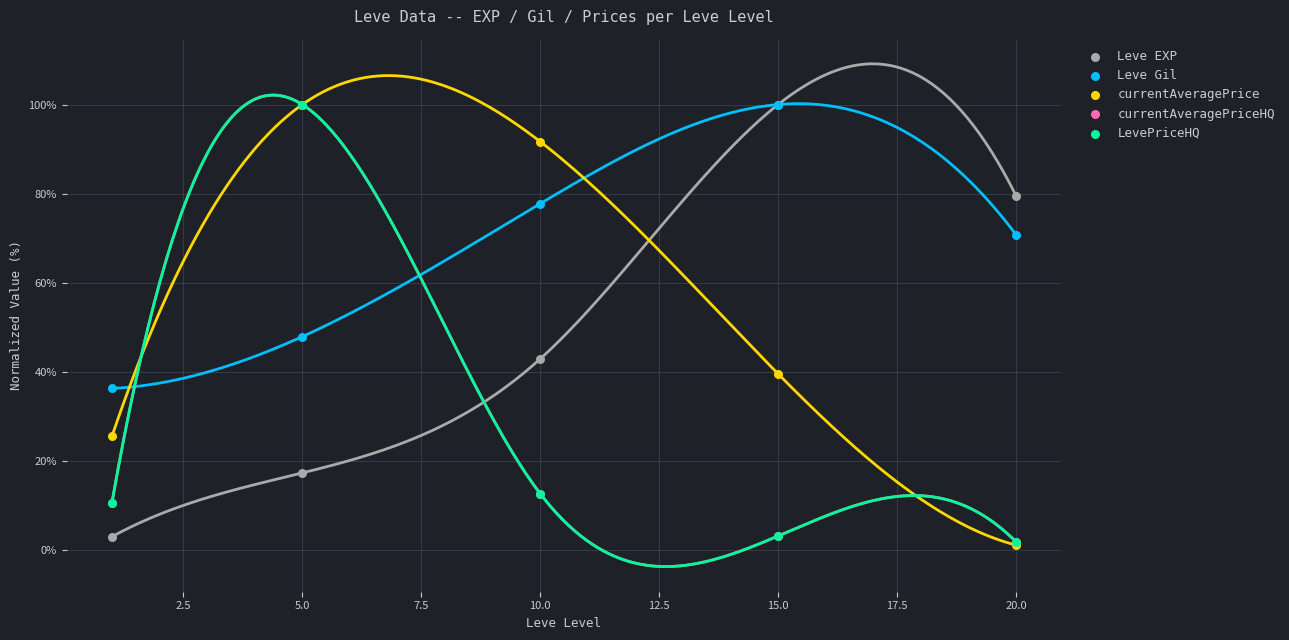

Which series reaches the maximum Y coordinate?

Leve EXP